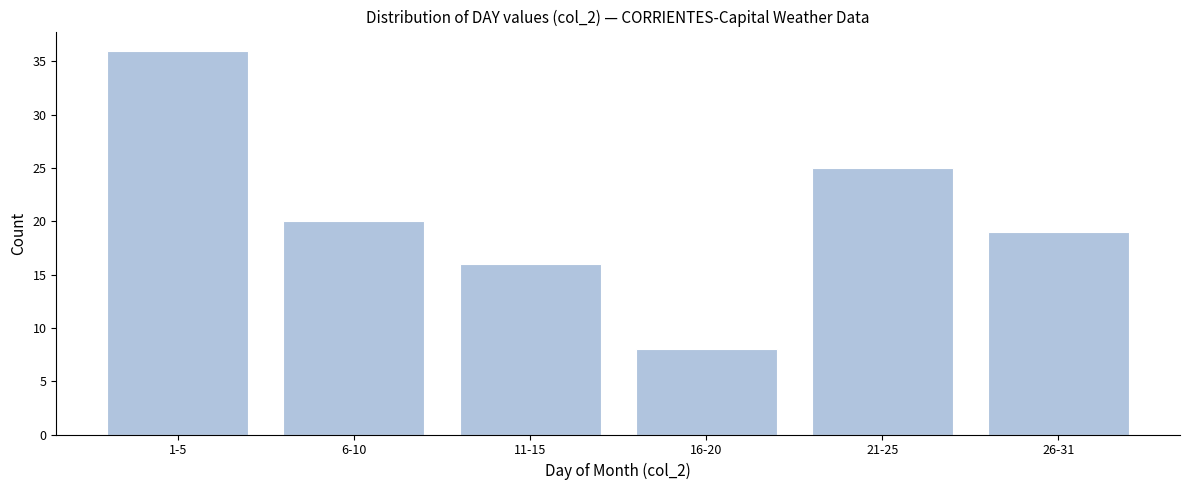

Reading left to right, transcribe all the data shown in this chart.

1-5=36	6-10=20	11-15=16	16-20=8	21-25=25	26-31=19